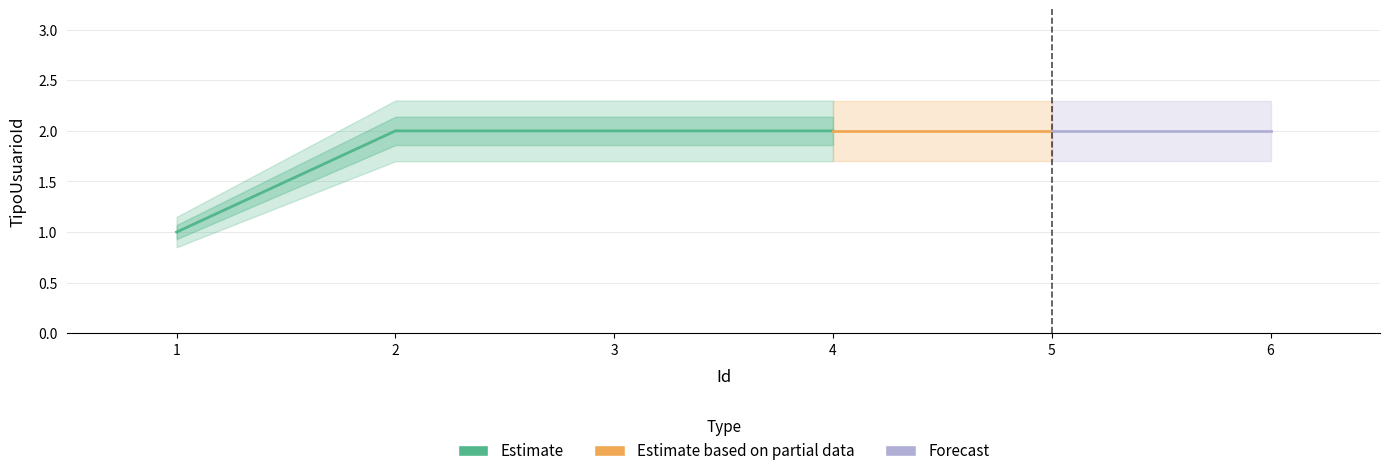

What is the ratio of the value at 1 to the value at 2?

0.5